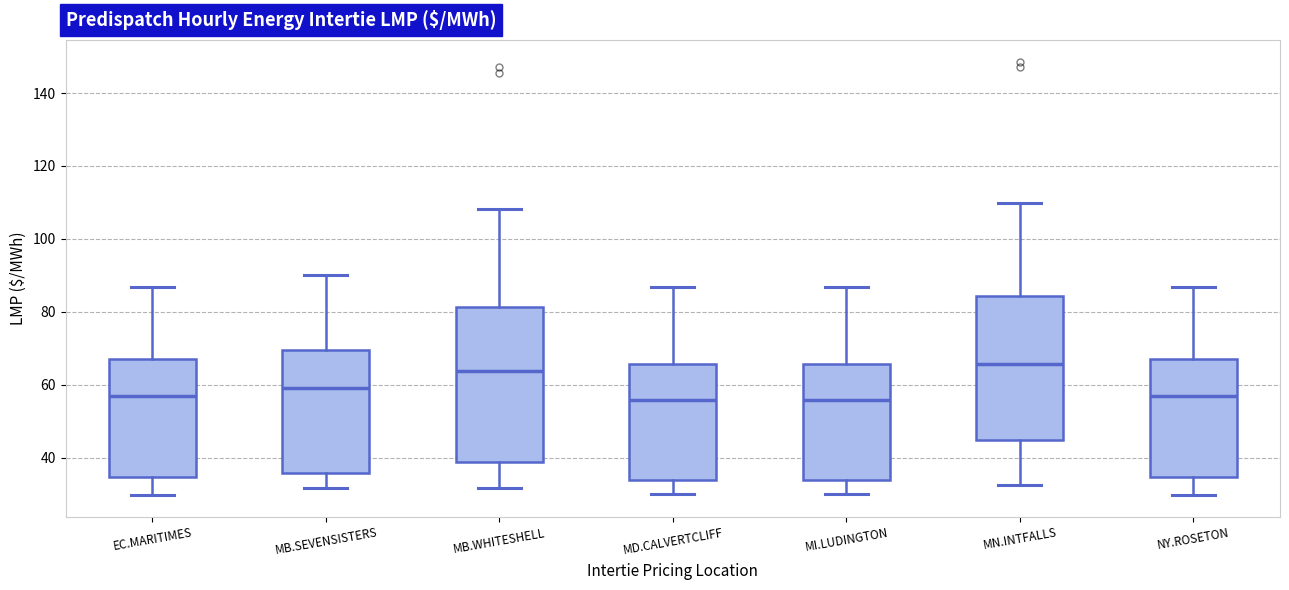

Reading left to right, read every box against the y-axis: the position of its median line, the range the box covers, and the ends of its whiskers. The values are not printed on the chart, so give them approximately, as read against the axis.

EC.MARITIMES: median 56, box 34 to 68, whiskers 30 to 86
MB.SEVENSISTERS: median 60, box 36 to 70, whiskers 32 to 90
MB.WHITESHELL: median 64, box 38 to 82, whiskers 32 to 108
MD.CALVERTCLIFF: median 56, box 34 to 66, whiskers 30 to 86
MI.LUDINGTON: median 56, box 34 to 66, whiskers 30 to 86
MN.INTFALLS: median 66, box 44 to 84, whiskers 32 to 110
NY.ROSETON: median 56, box 34 to 68, whiskers 30 to 86